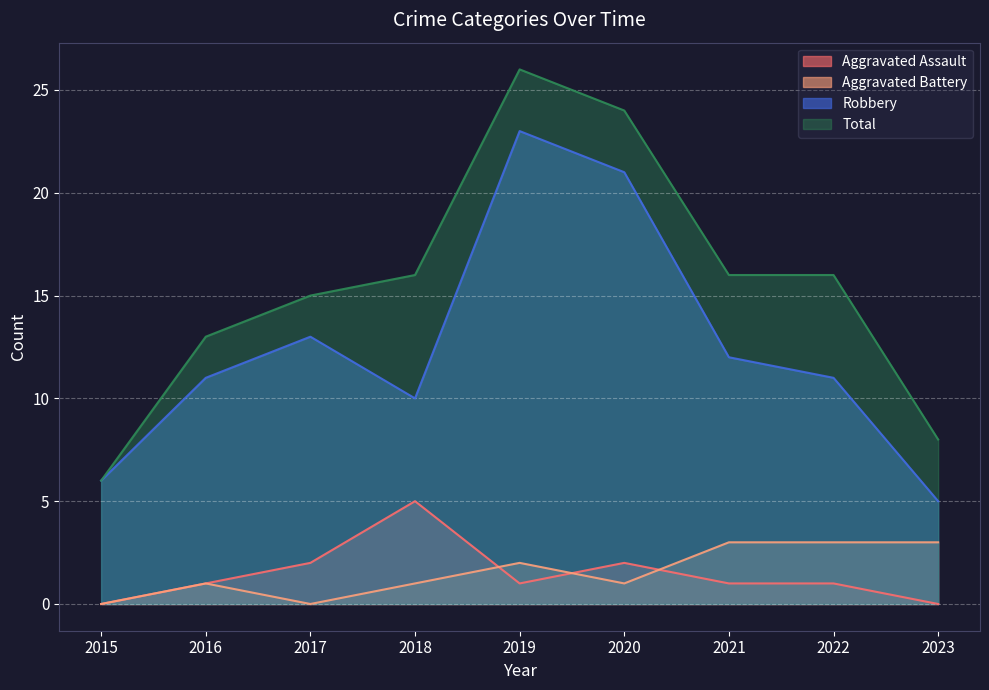

At how many categories does at least one series exceed 4?

9